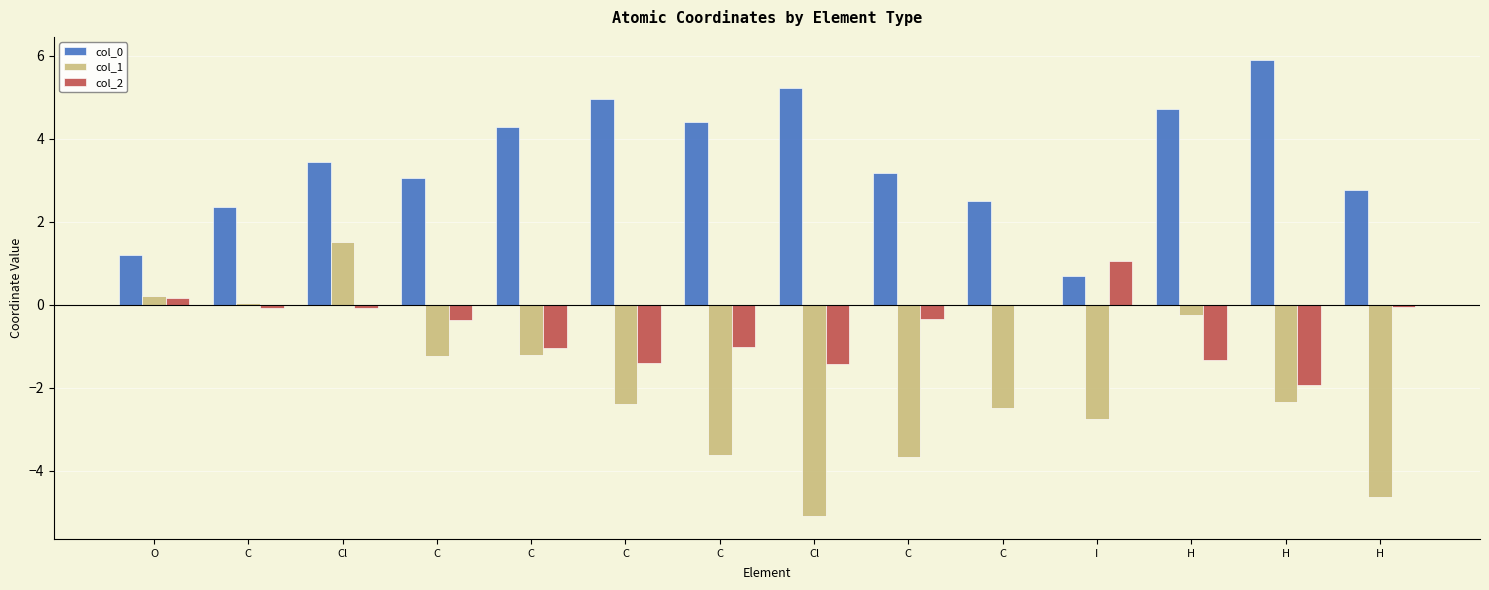

The col_0 series shows 1.1 at C. True or false?

False